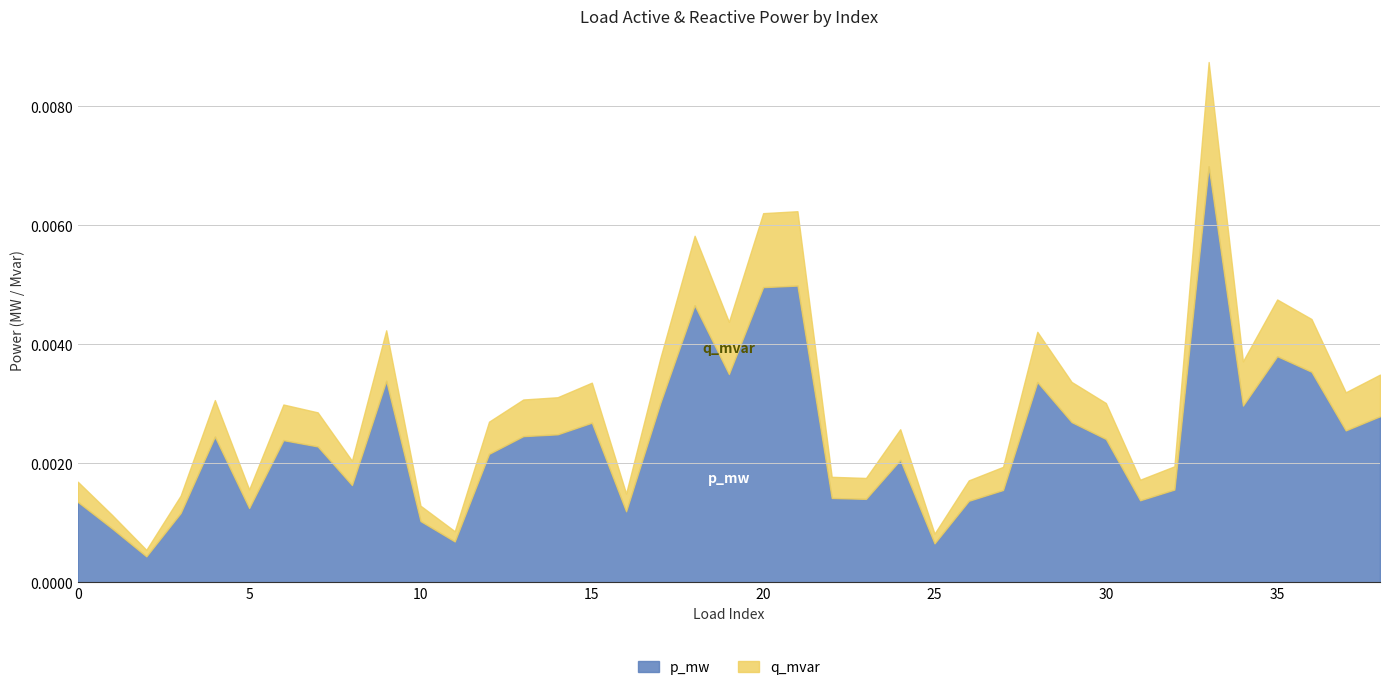

Rank the series by their maximum value, from lowest to highest.

q_mvar, p_mw